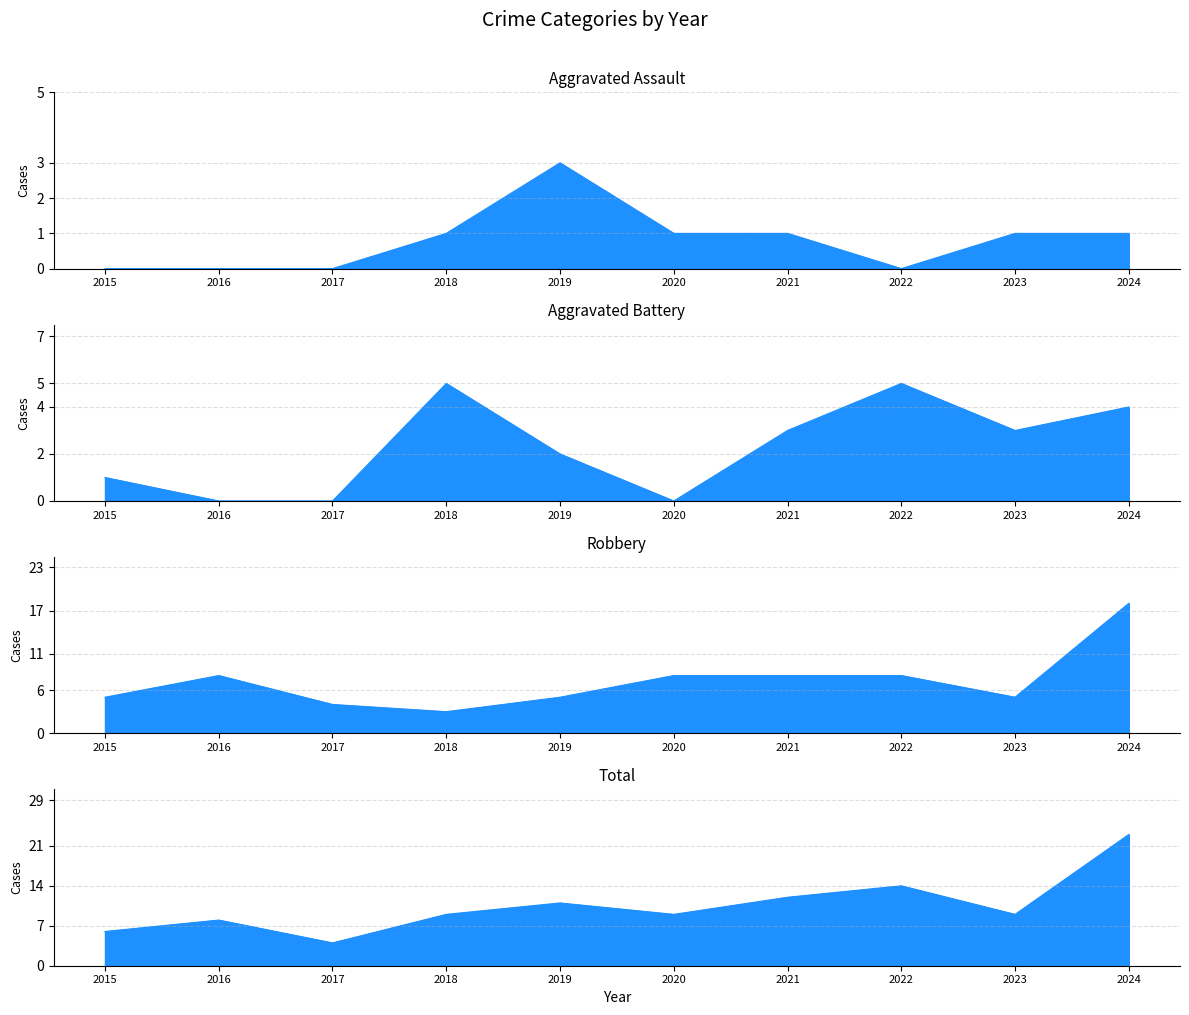

Which has a higher value, 2020 or 2021?

2020